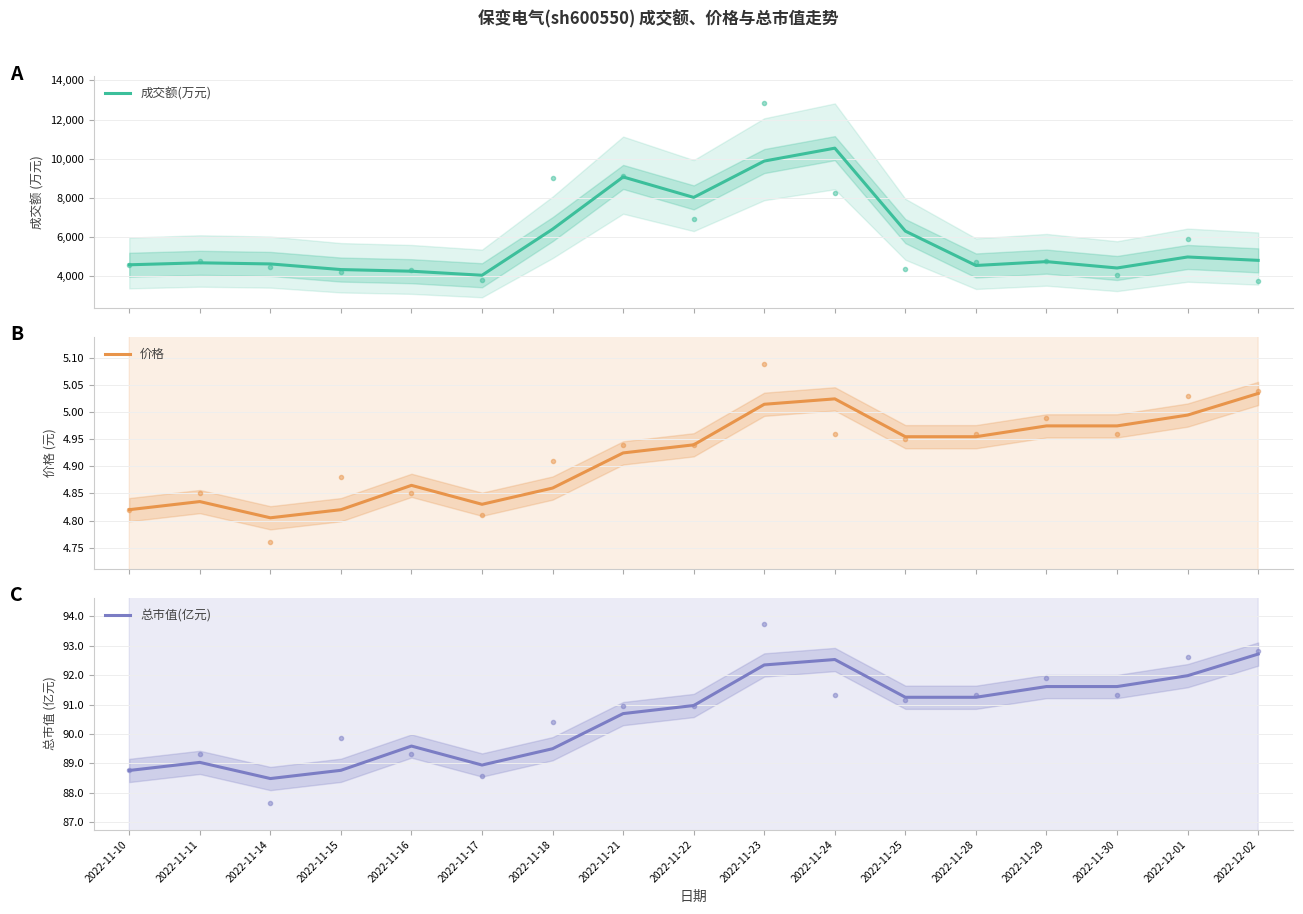

Which label corresponds to the smallest value in the chart?

2022-11-14